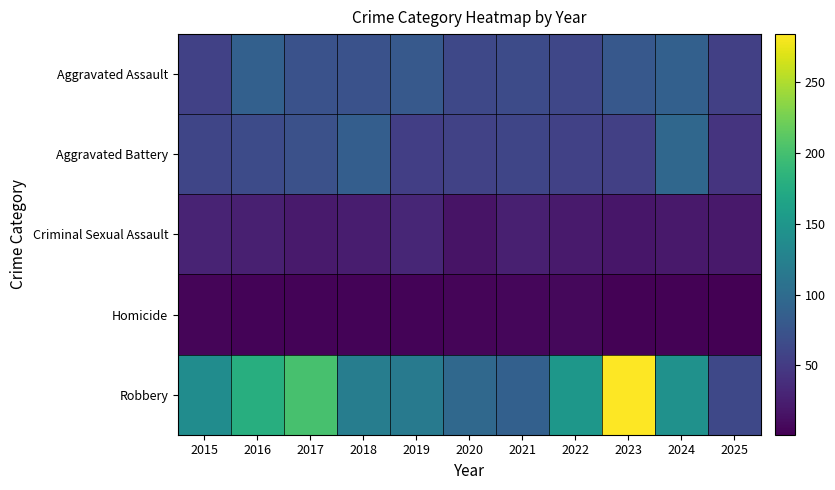

Rank the series at 2024 from highest to lowest value.

Robbery, Aggravated Battery, Aggravated Assault, Criminal Sexual Assault, Homicide